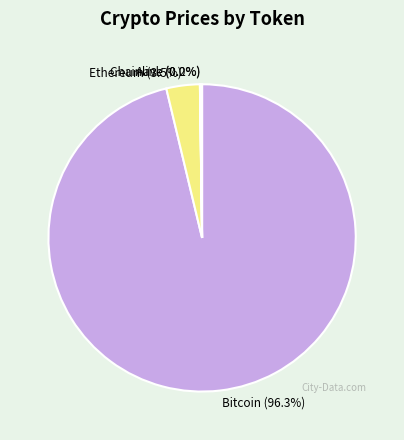

What is the largest slice in the pie chart?

Bitcoin